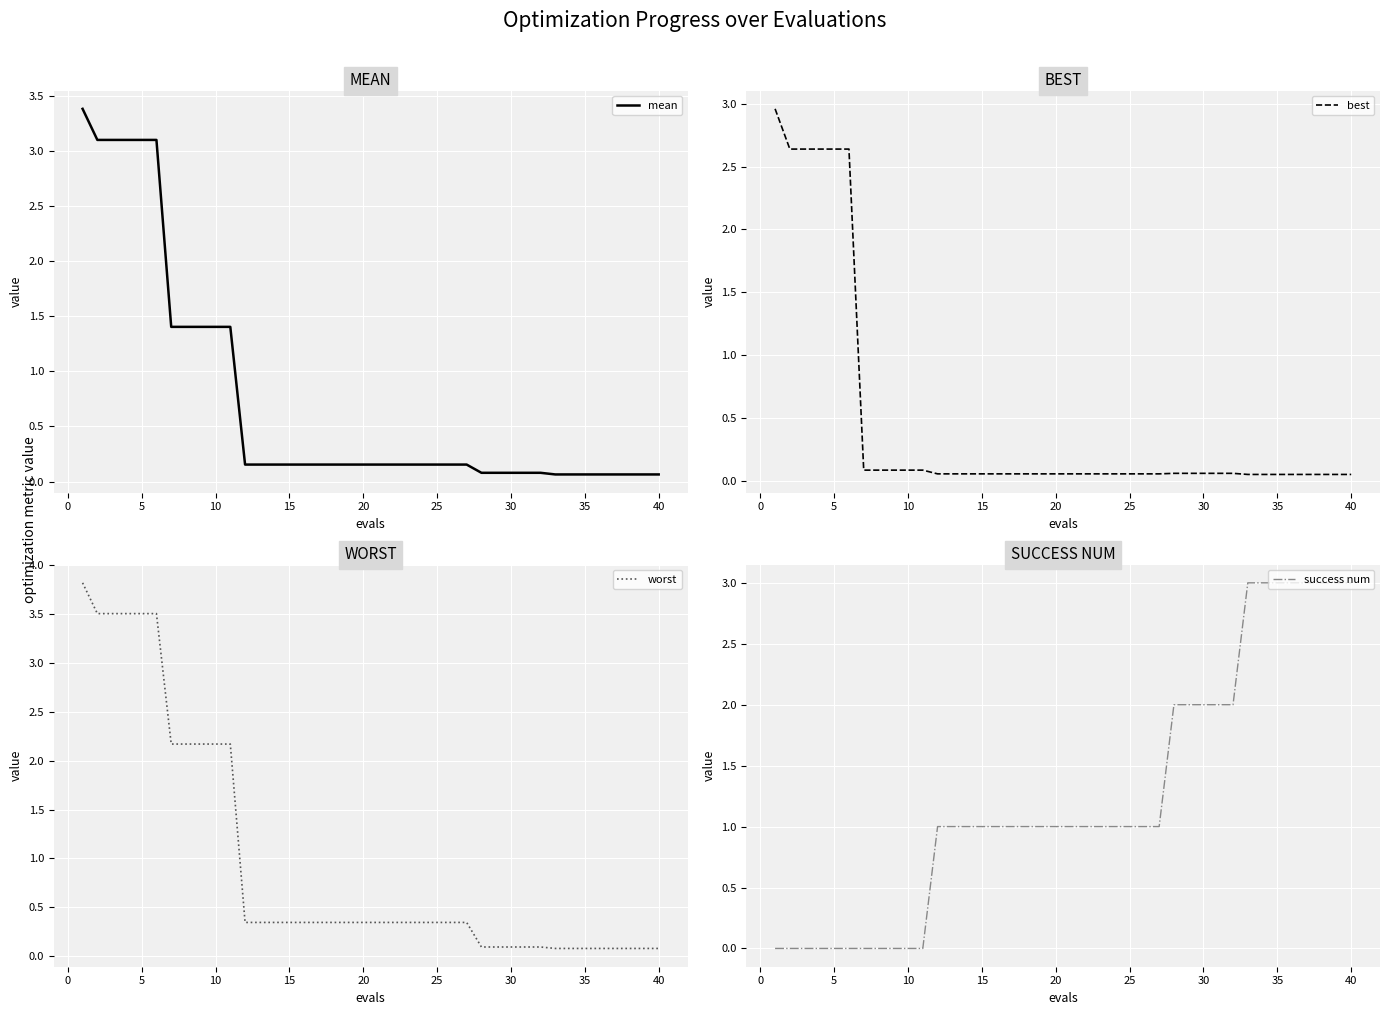

Is it true that worst equals 3.5 at 5?

True